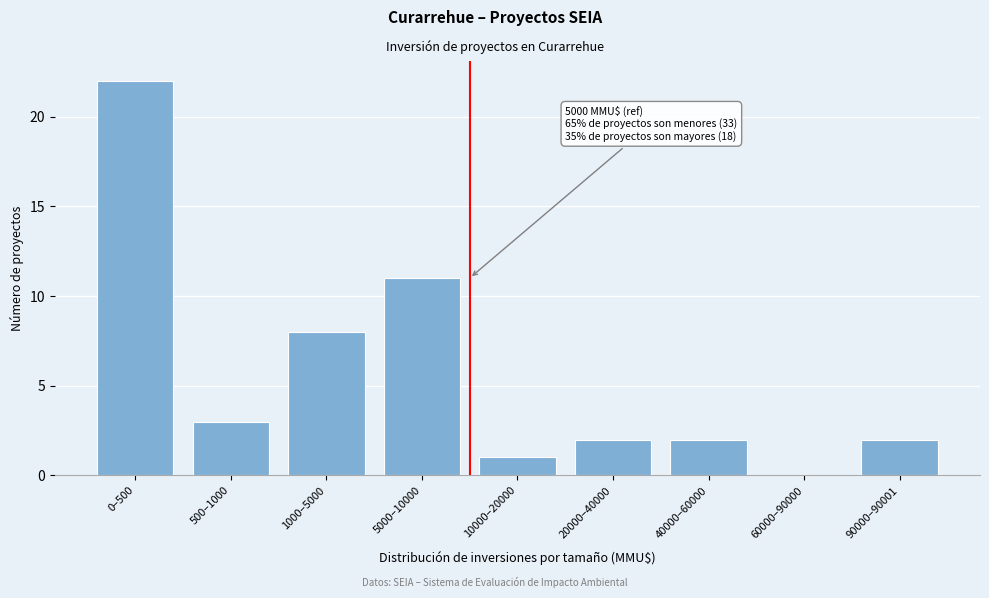

Reading right to left, transcribe all the data shown in this chart.

90000–90001=2	60000–90000=0	40000–60000=2	20000–40000=2	10000–20000=1	5000–10000=11	1000–5000=8	500–1000=3	0–500=22